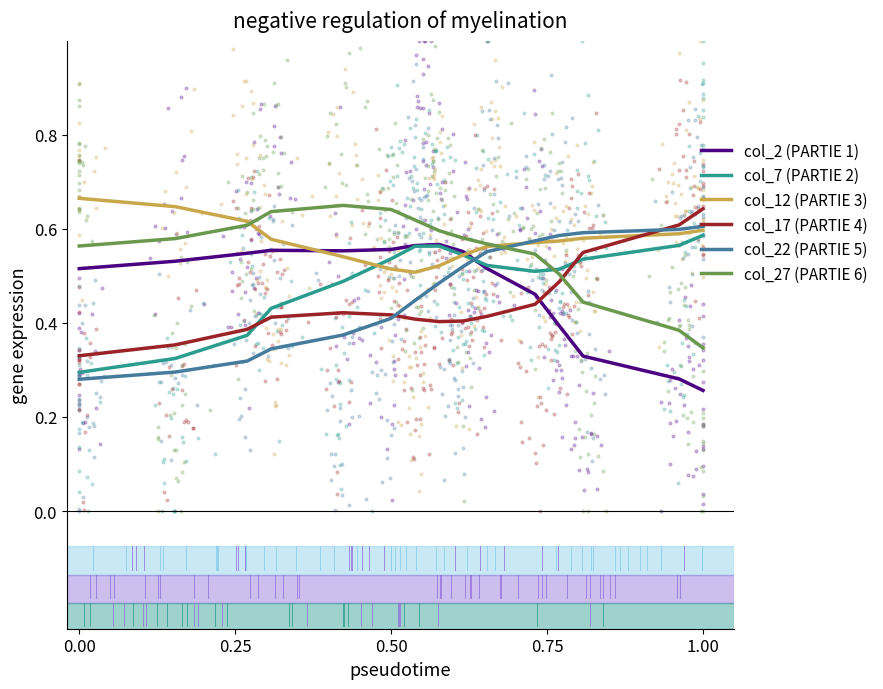

Which series has the widest spread of Y values?

col_22 (PARTIE 5)